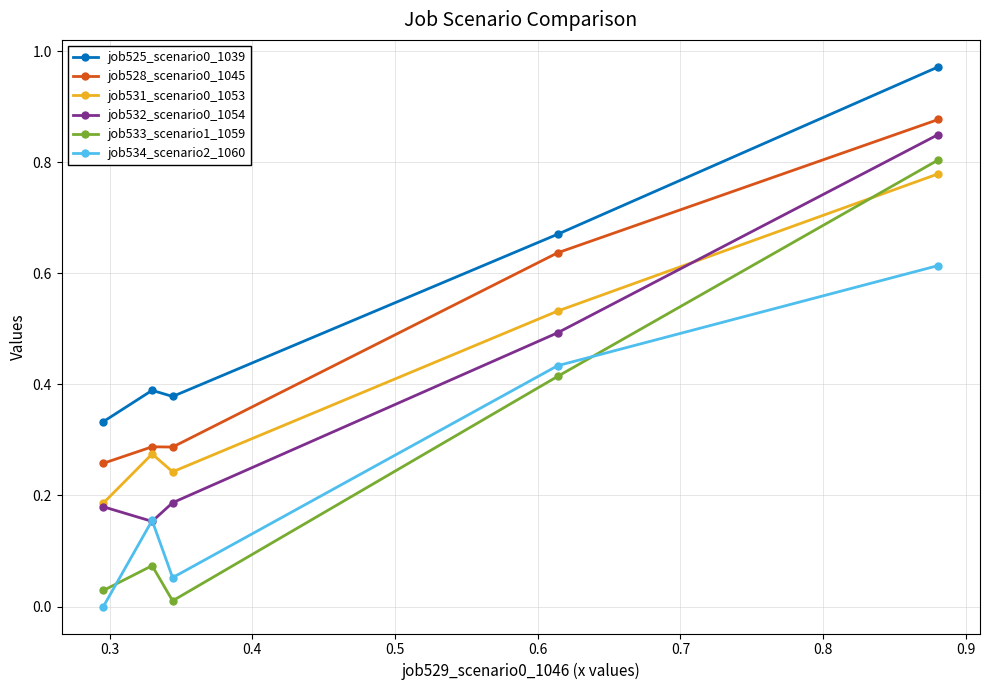

Which series has the widest spread of values?

job533_scenario1_1059